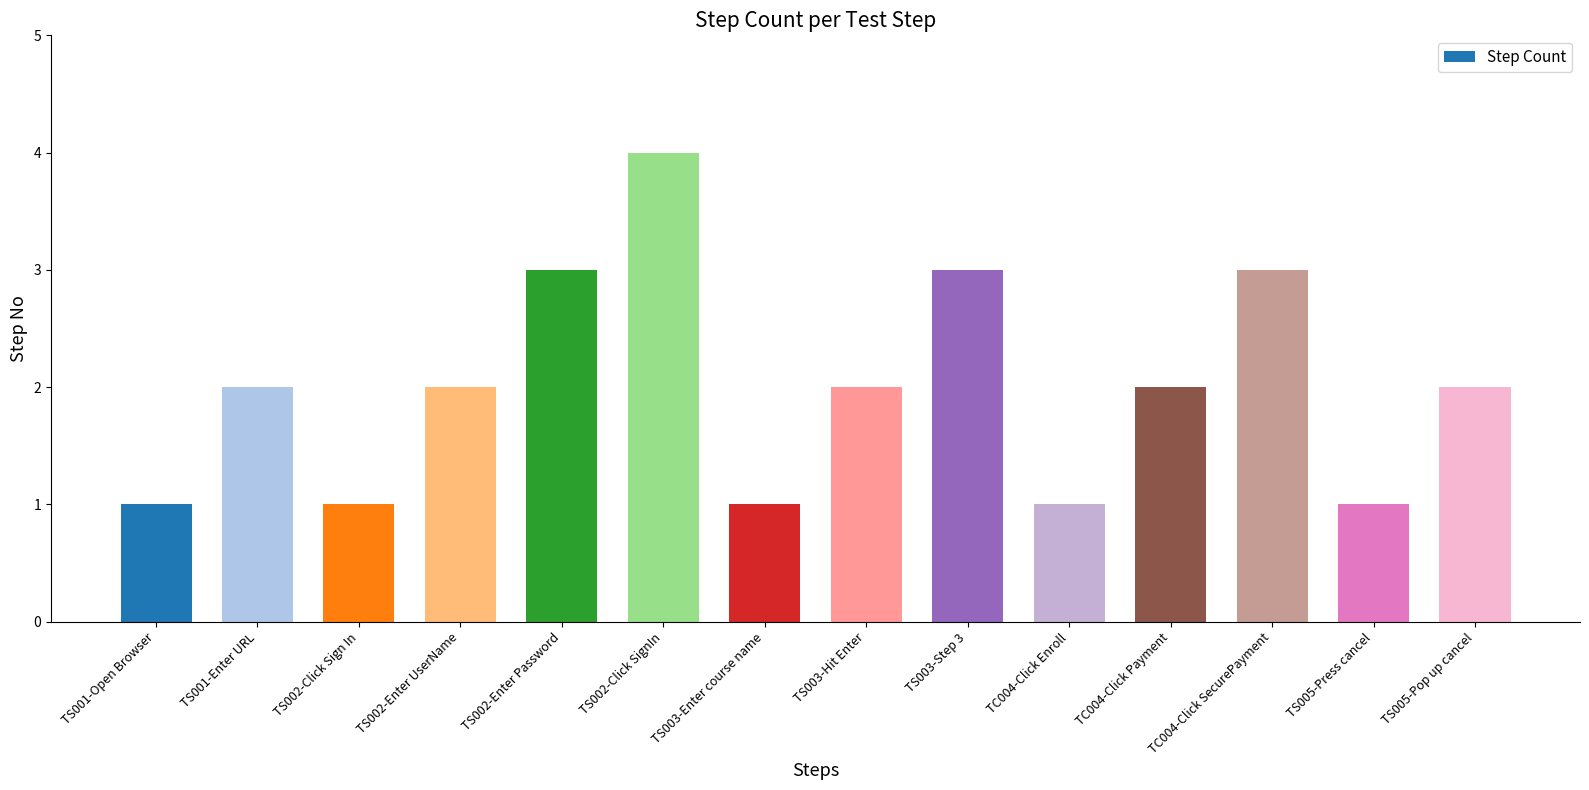

The chart shows a value of 3 at TS003-Step 3. True or false?

True